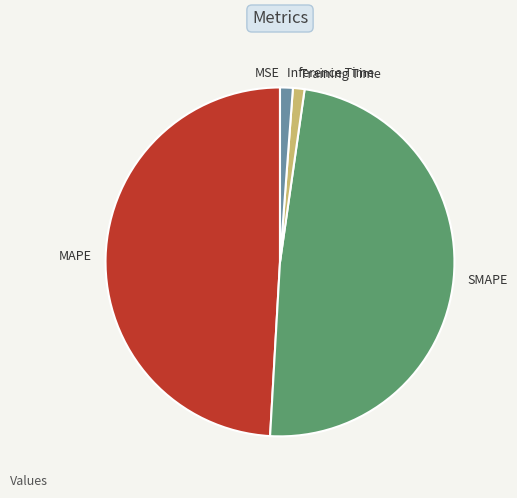

Between SMAPE and Training Time, which is larger?

SMAPE